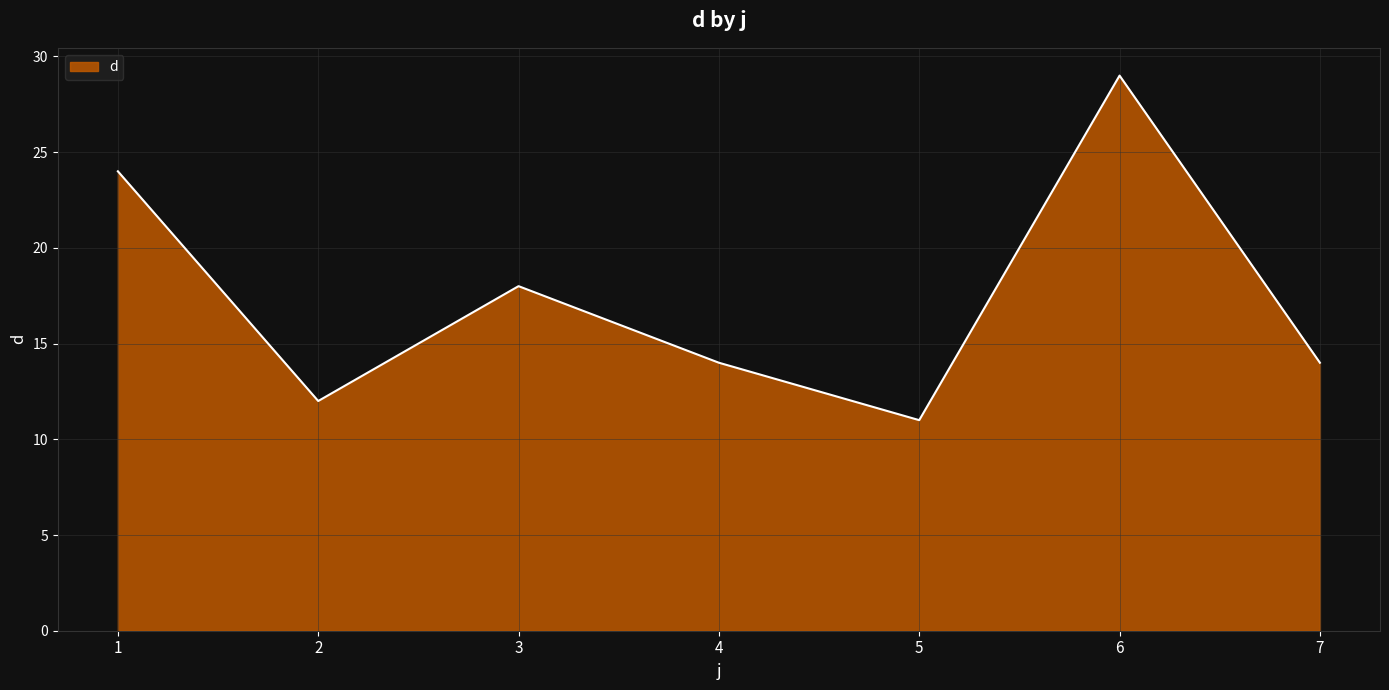

True or false: the data shows 5 at 5.

False